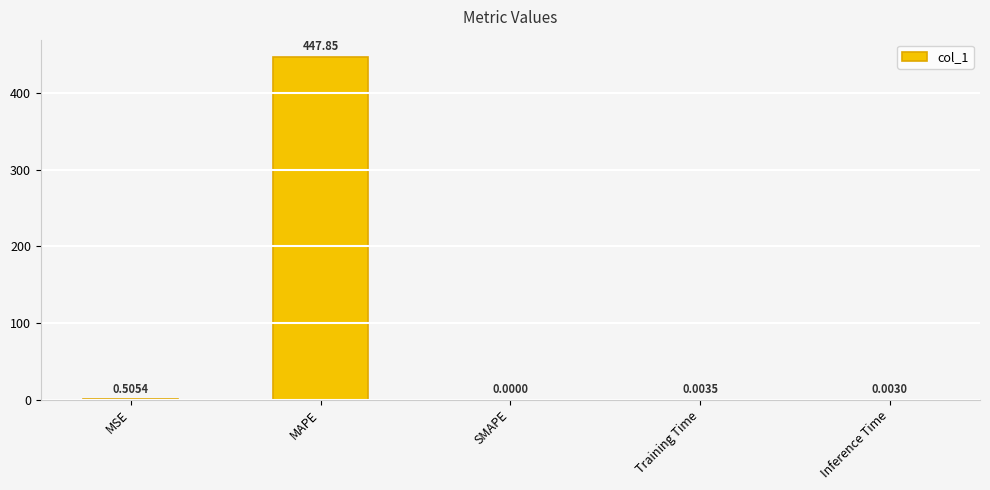

At which category does the chart reach its peak across all series?

MAPE